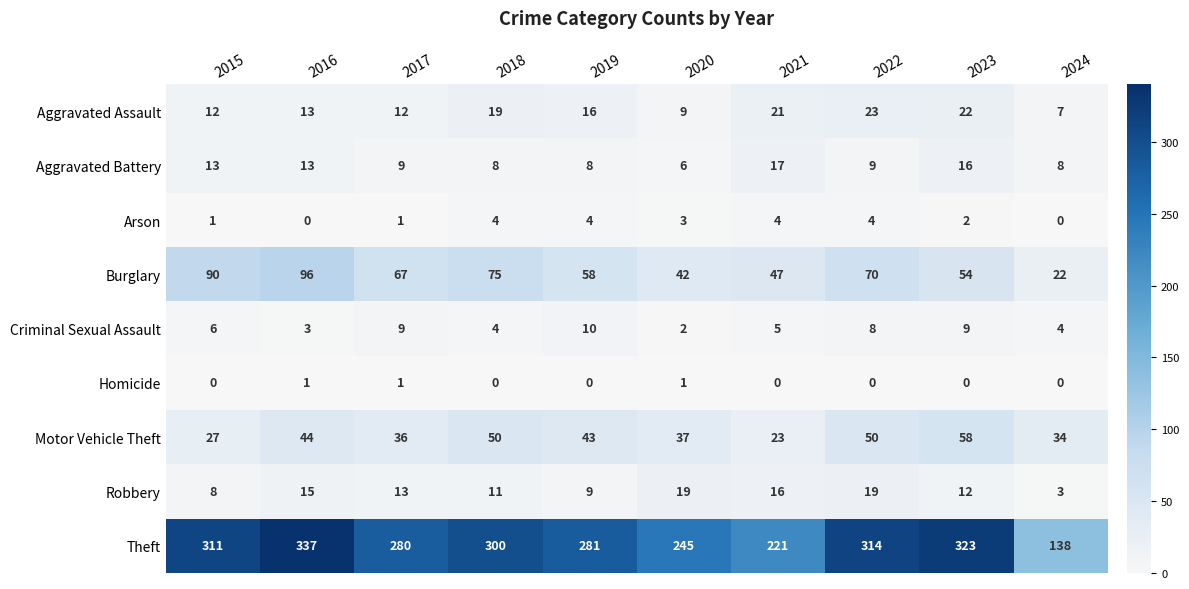

At which category is the sum across all series the highest?

2016